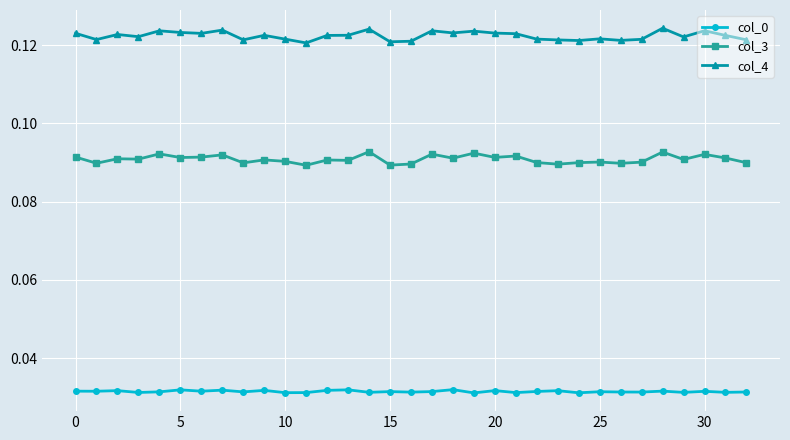

True or false: col_3 and col_4 intersect in this chart.

False